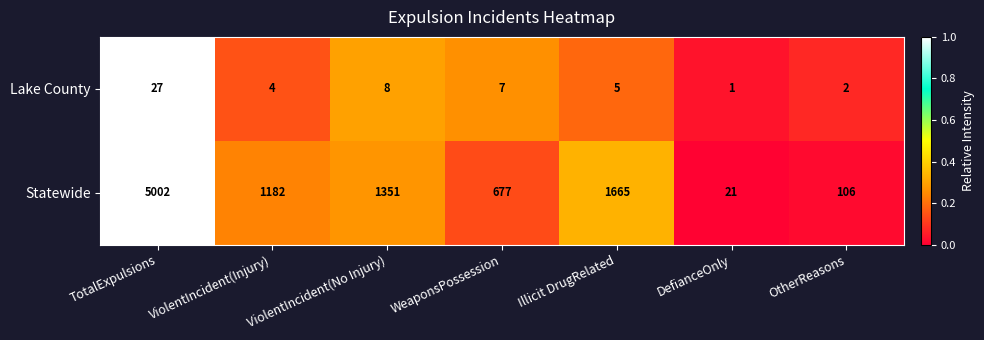

Which label corresponds to the largest value in the chart?

TotalExpulsions